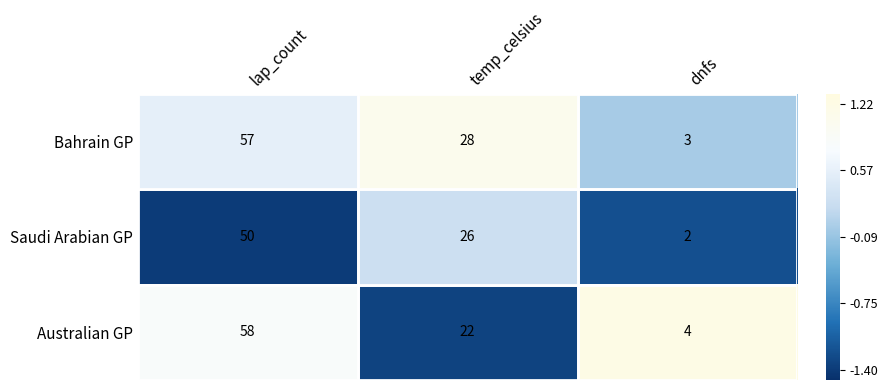

What is the difference between the Bahrain GP values at dnfs and lap_count?

54